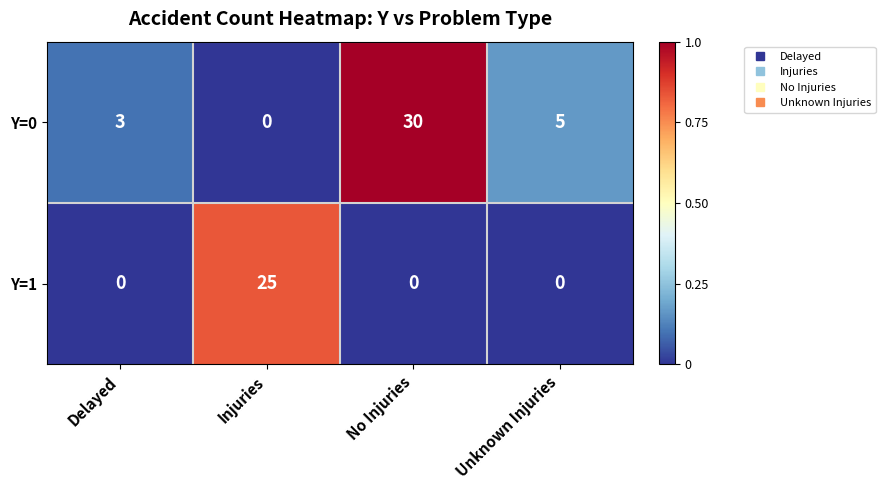

Reading left to right, extract all data points from this chart.

Y=0: Delayed=3	Injuries=0	No Injuries=30	Unknown Injuries=5
Y=1: Delayed=0	Injuries=25	No Injuries=0	Unknown Injuries=0